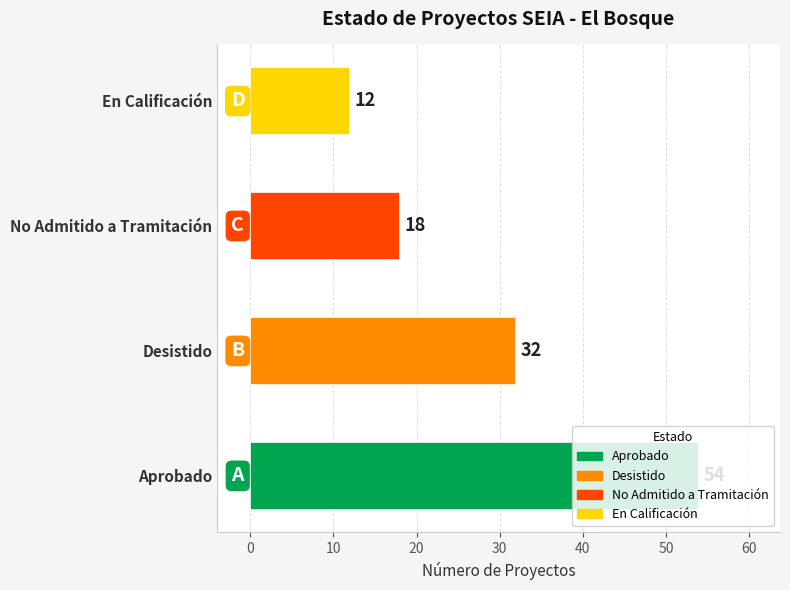

Does the chart contain any negative values?

No